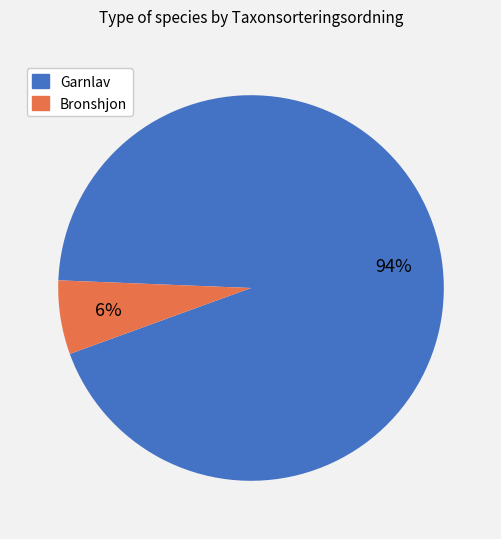

To the nearest percent, what portion does Bronshjon represent?

6%